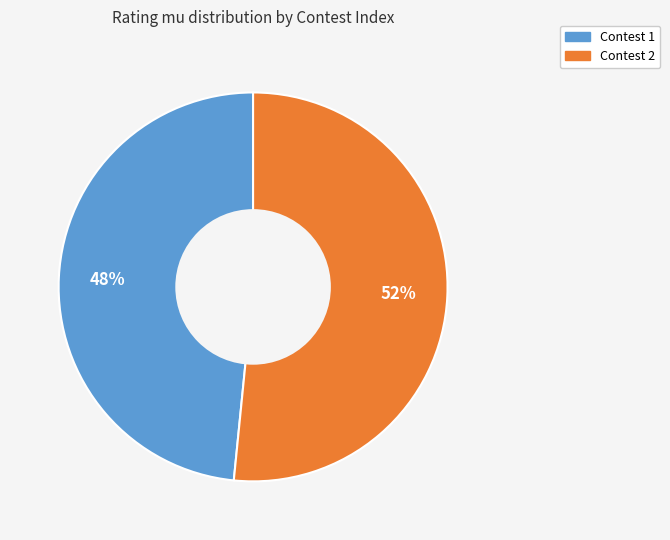

Between Contest 1 and Contest 2, which is larger?

Contest 2